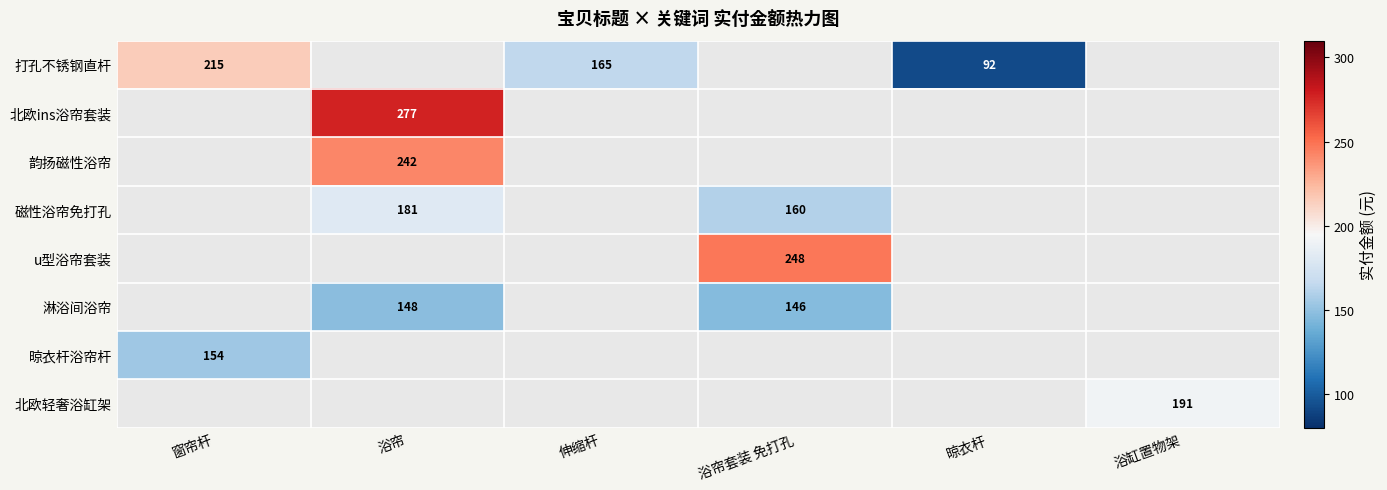

The 磁性浴帘免打孔 series shows 181 at 浴帘. True or false?

True